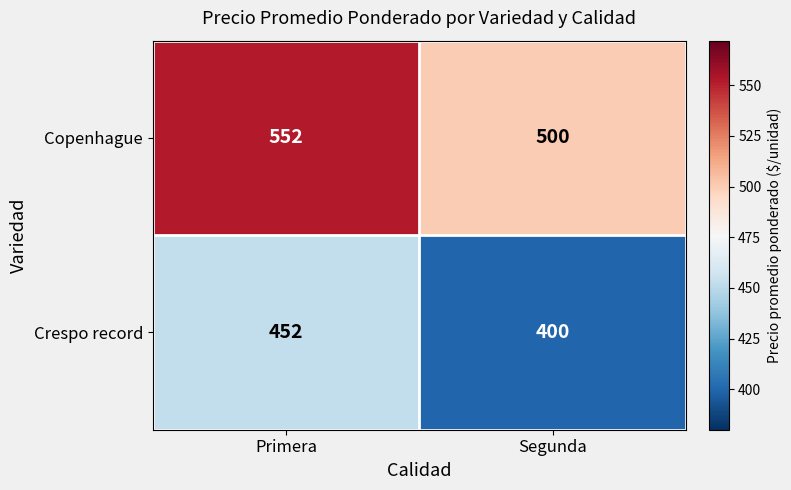

What is the sum of all Copenhague values?

1052